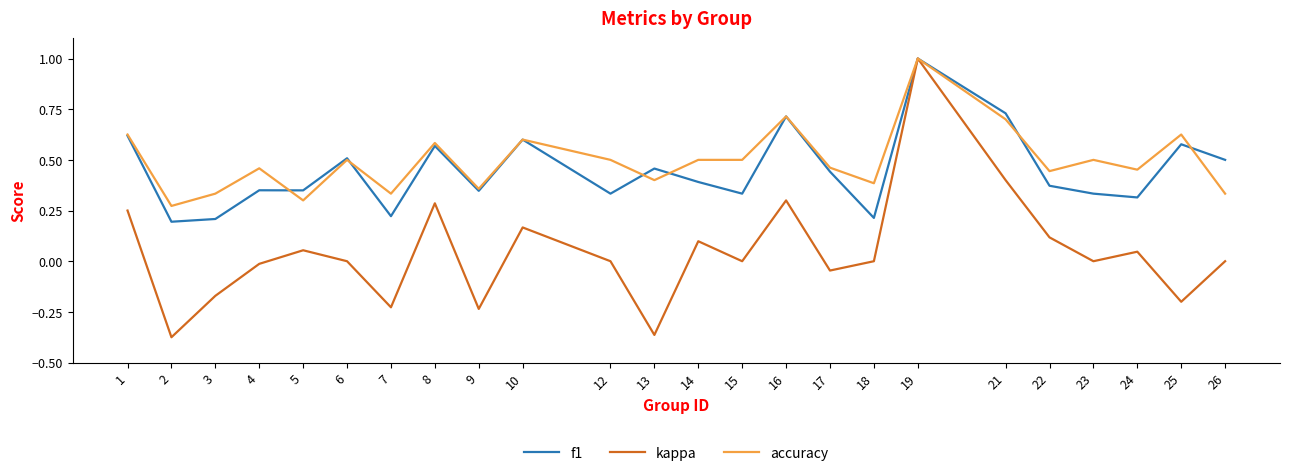

Which series changed the most between 17 and 18?

f1